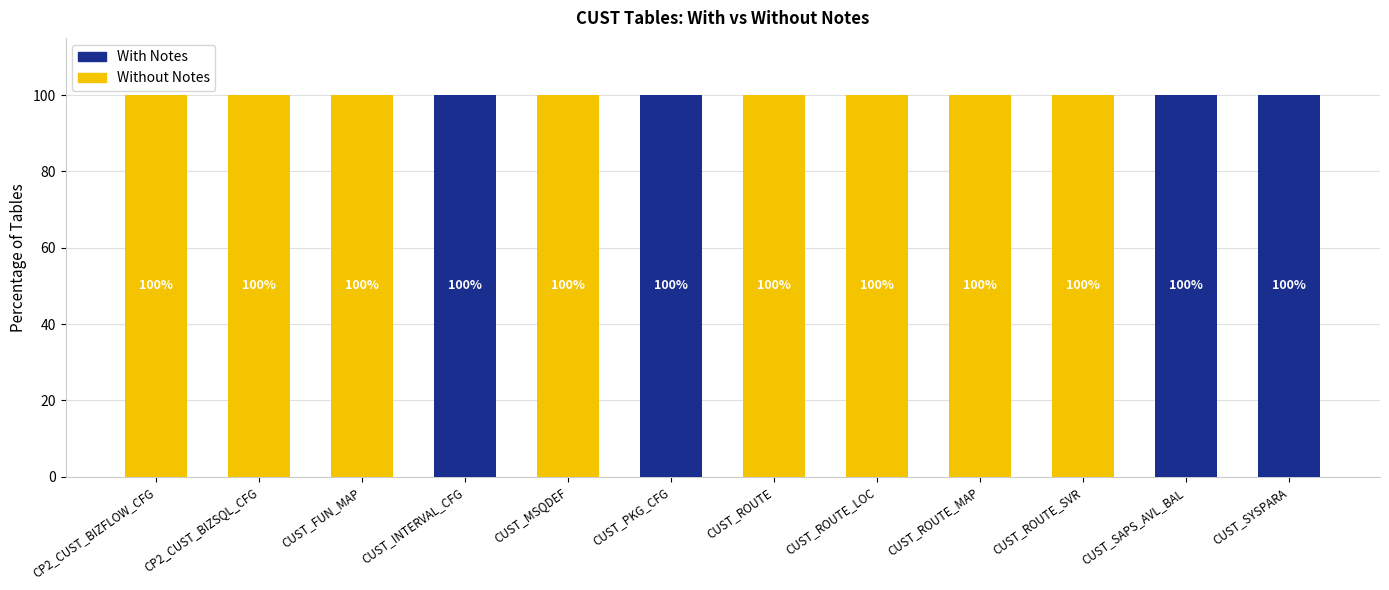

What is the maximum value for Without Notes?

100